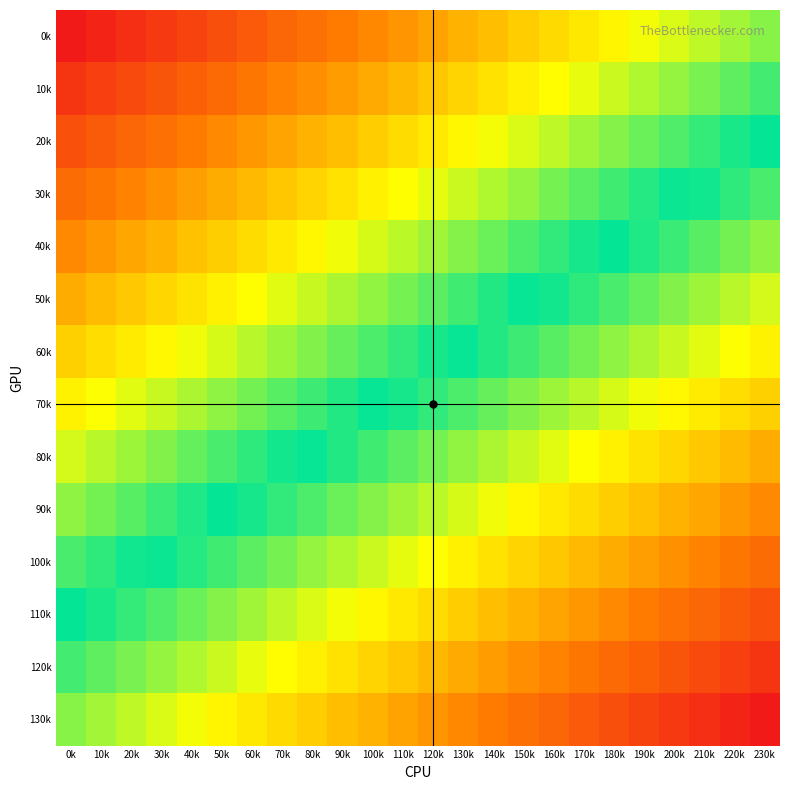

Which category has the lowest value across all series?

230k